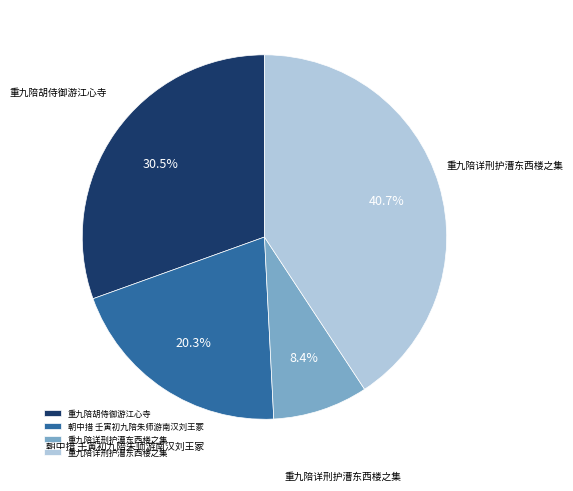

Is there any slice that represents more than half of the pie?

No